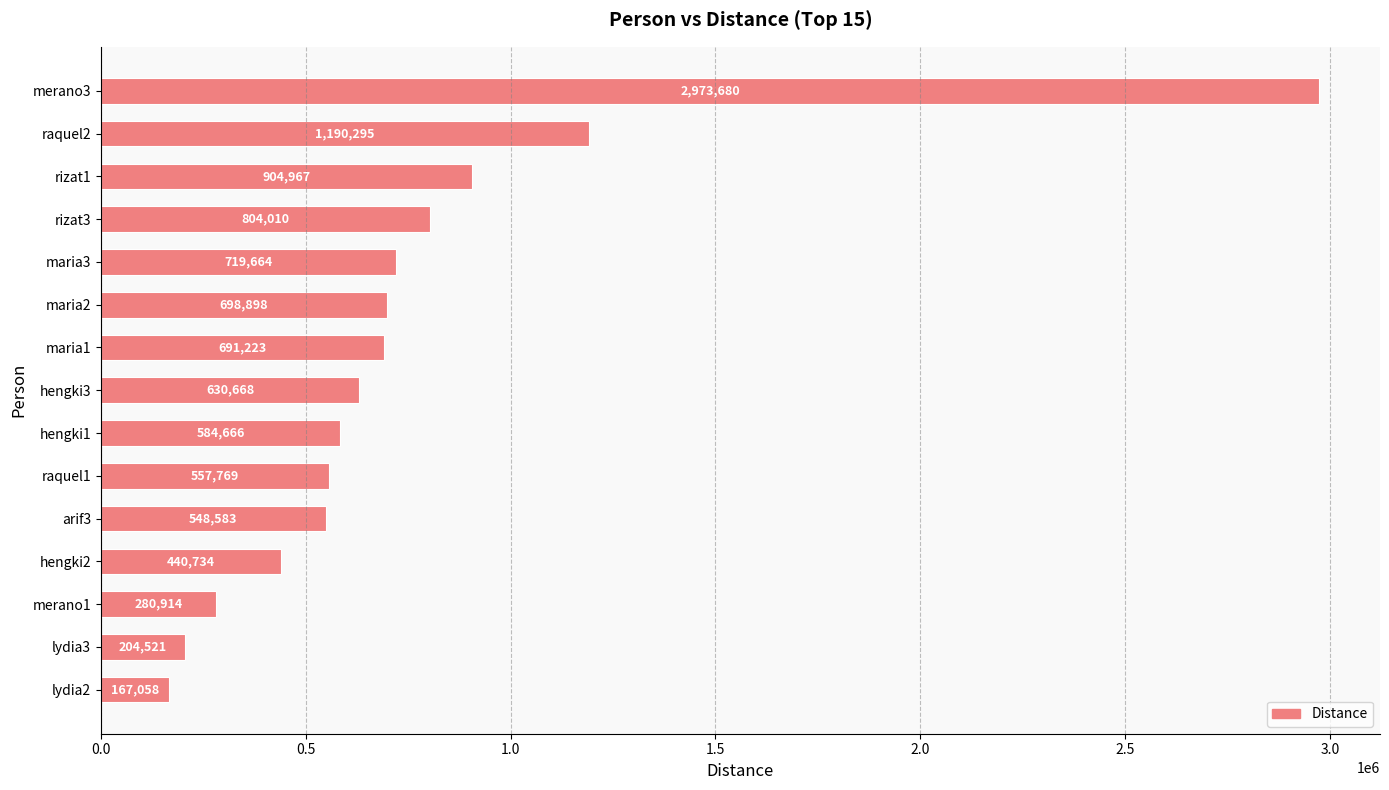

What is the difference between the maximum and minimum values?

2806622.2